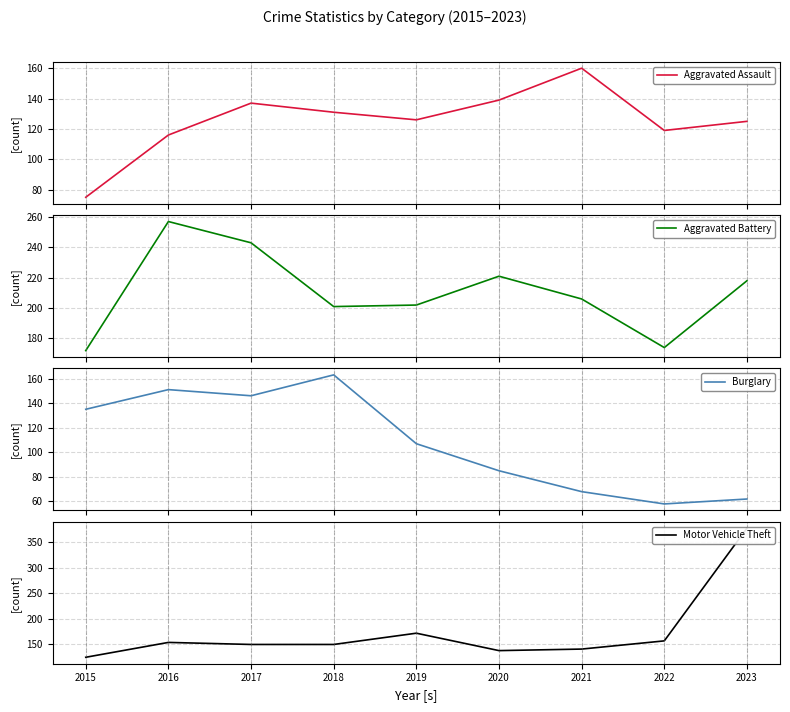

How many data points in Burglary are less than 107?

4